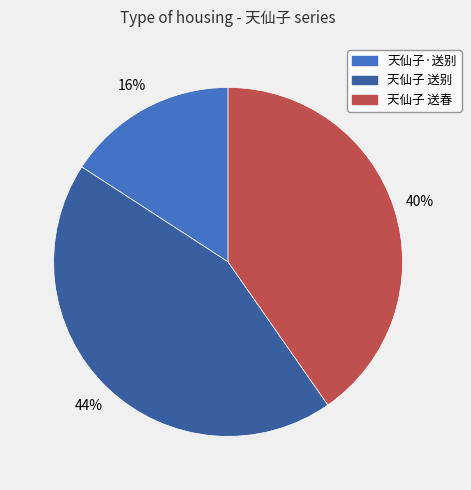

To the nearest percent, what portion does 天仙子 送春 represent?

40%